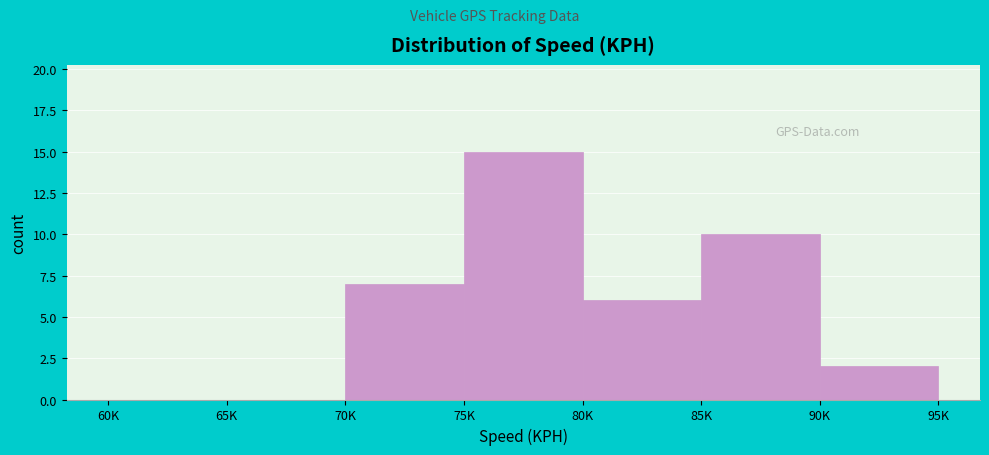

Reading right to left, what are all the values shown in this chart?

90K=2	85K=10	80K=6	75K=15	70K=7	65K=0	60K=0